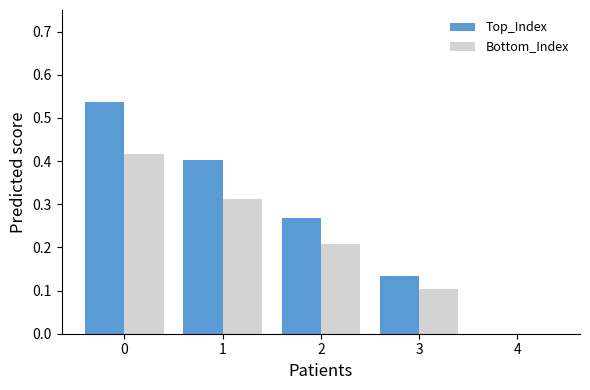

How many groups of bars are there?

5